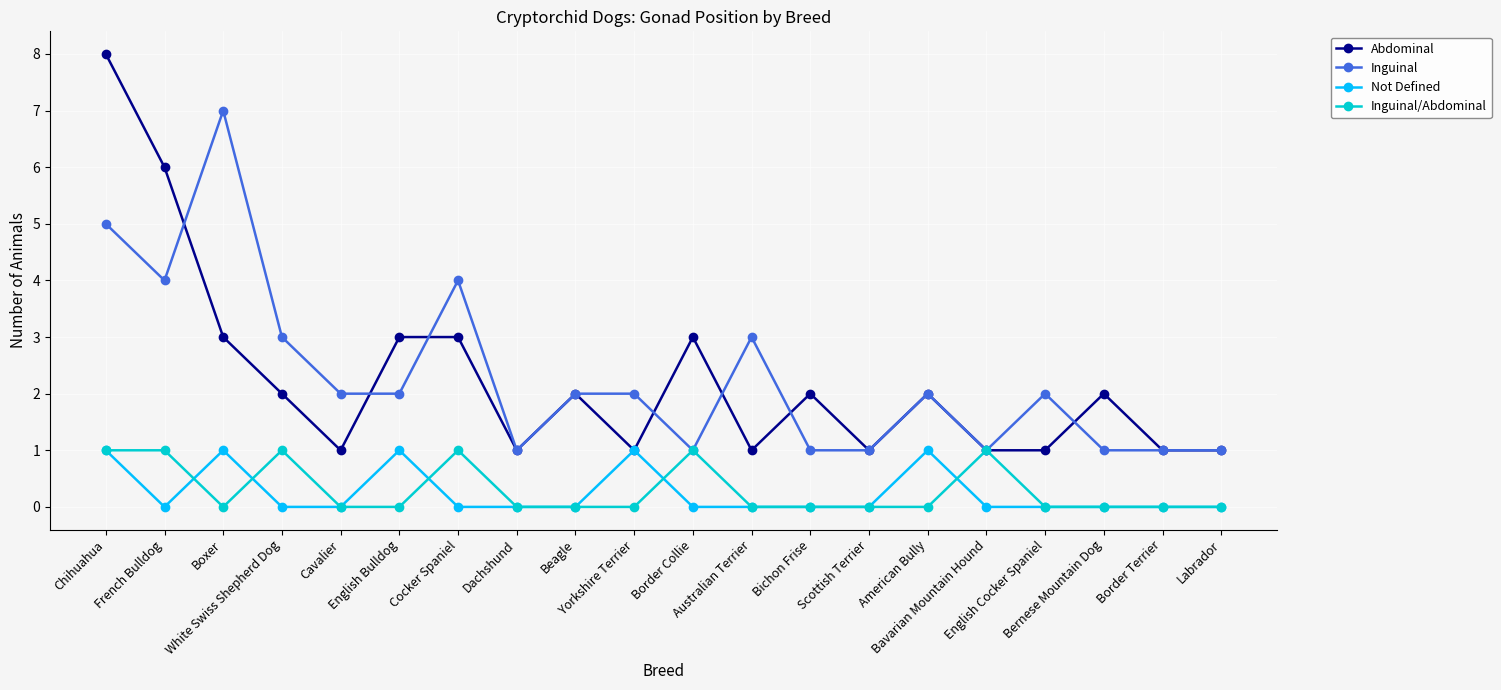

True or false: Not Defined and Inguinal intersect in this chart.

False